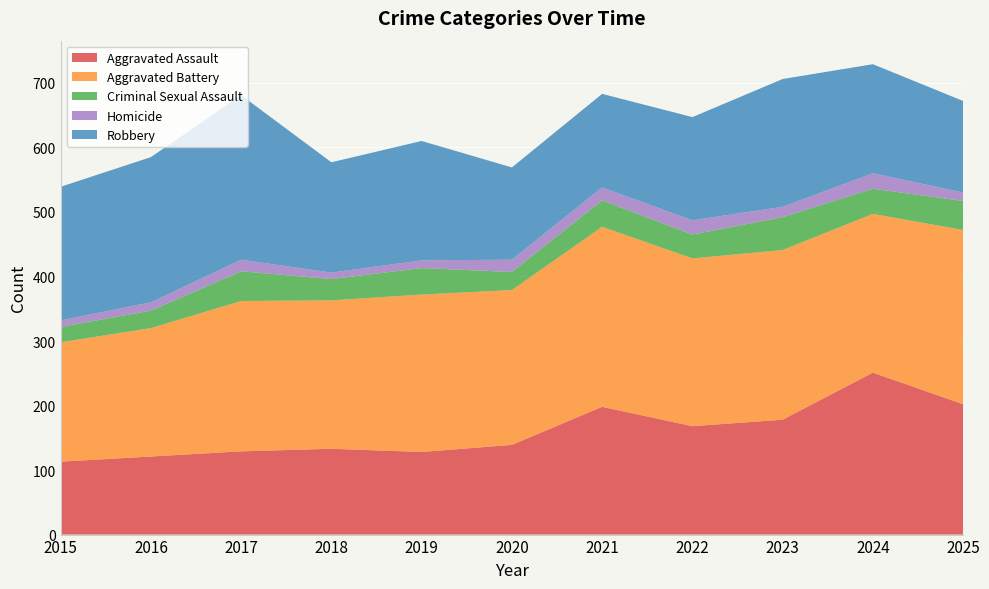

Reading left to right, what are all the values shown in this chart?

Aggravated Assault: 113	121	129	133	128	139	198	168	178	251	202
Aggravated Battery: 185	199	233	230	244	240	279	260	263	246	270
Criminal Sexual Assault: 24	27	46	33	41	28	41	37	51	39	45
Homicide: 10	13	18	10	12	19	20	22	16	24	13
Robbery: 207	225	255	171	185	143	145	160	198	169	142